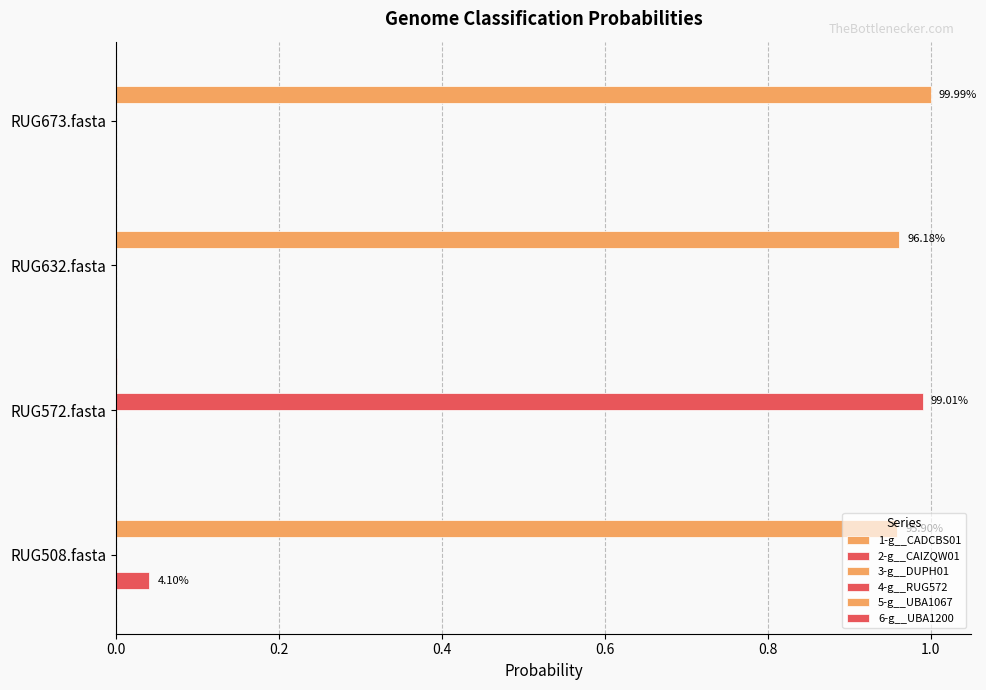

Reading left to right, extract all data points from this chart.

1-g__CADCBS01: 0.0	0.0	0.0	0.0
2-g__CAIZQW01: 0.0	0.0	0.0	0.0
3-g__DUPH01: 0.0	0.0	0.0	0.0
4-g__RUG572: 0.0	1.0	0.0	0.0
5-g__UBA1067: 1.0	0.0	1.0	1.0
6-g__UBA1200: 0.0	0.0	0.0	0.0